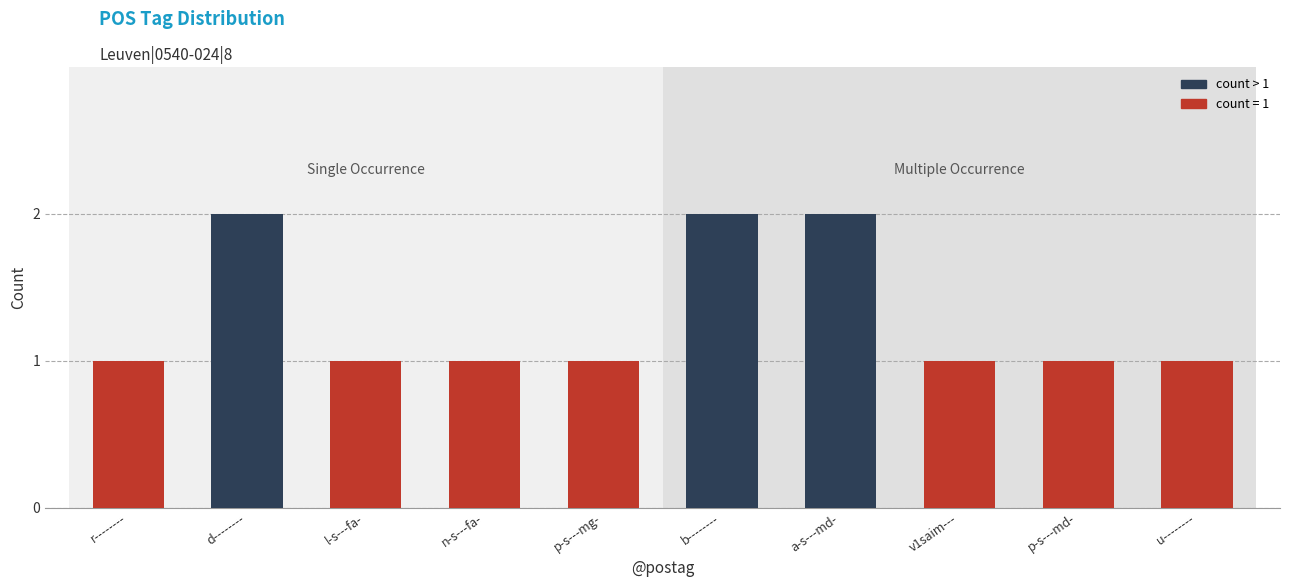

True or false: the data shows 2 at l-s---fa-.

False